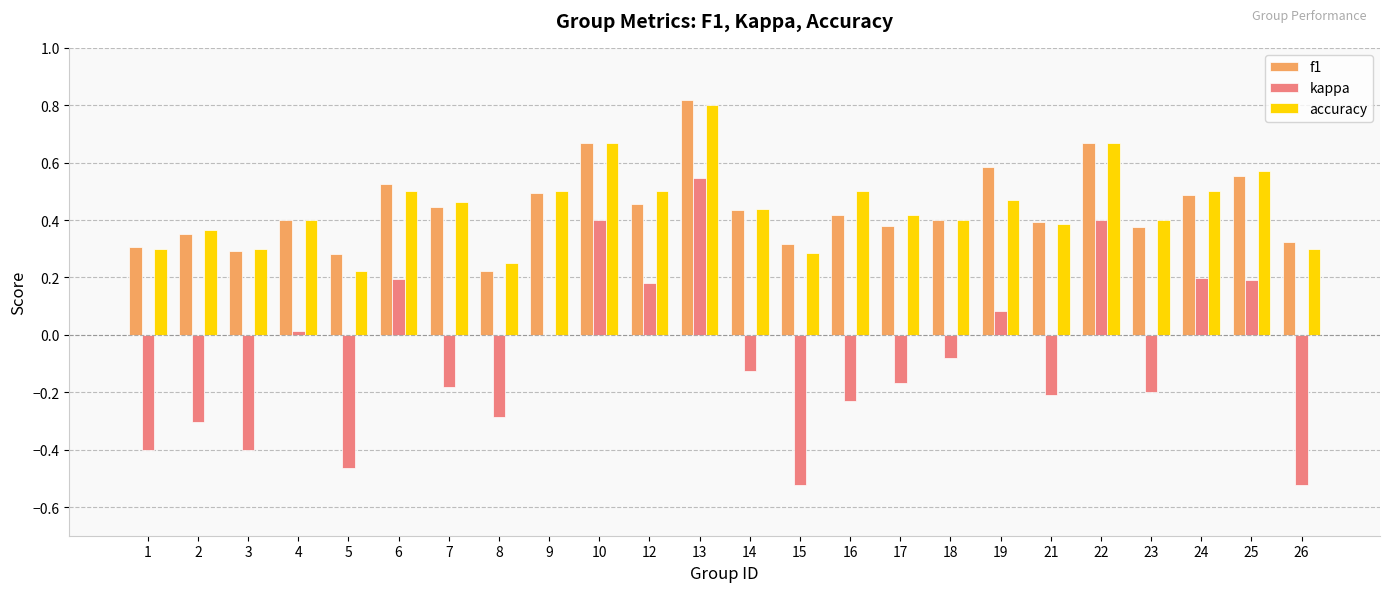

Is the value of kappa at 9 greater than the value of f1 at 9?

No